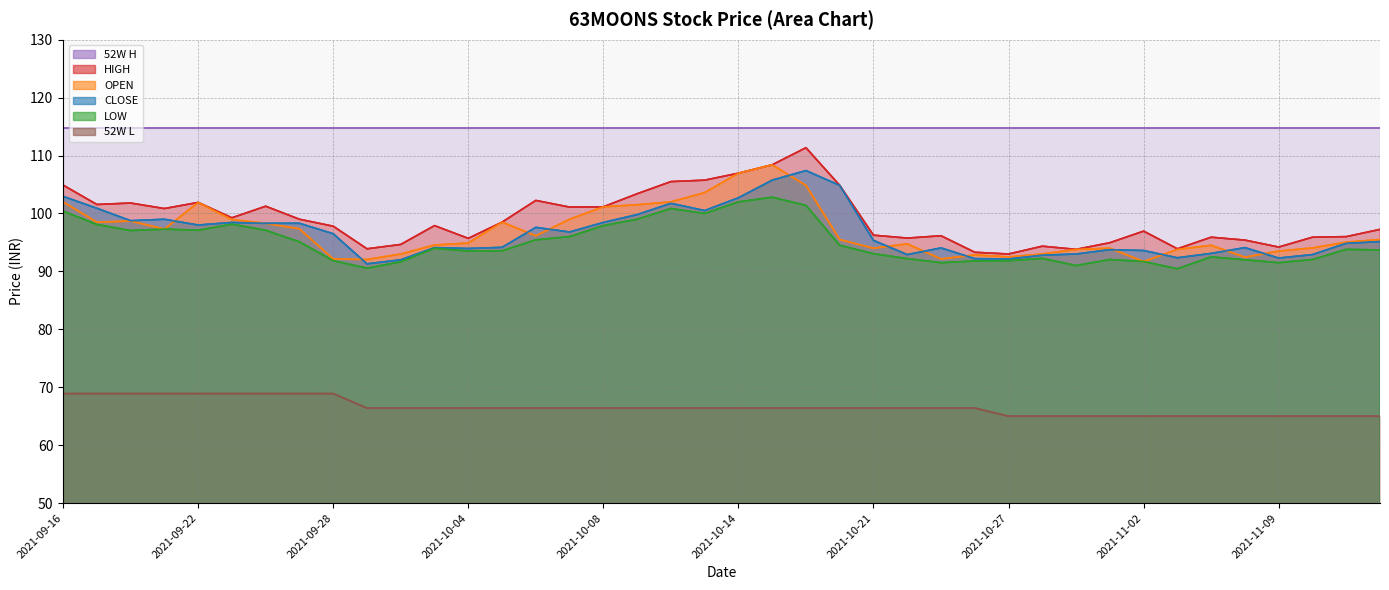

True or false: OPEN has more than 2 interior local peaks.

True